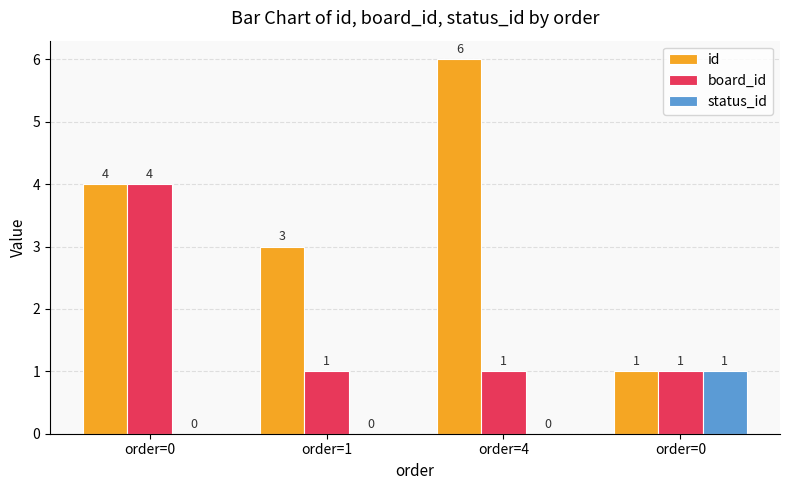

List the series in order of their peak value, highest first.

id, board_id, status_id